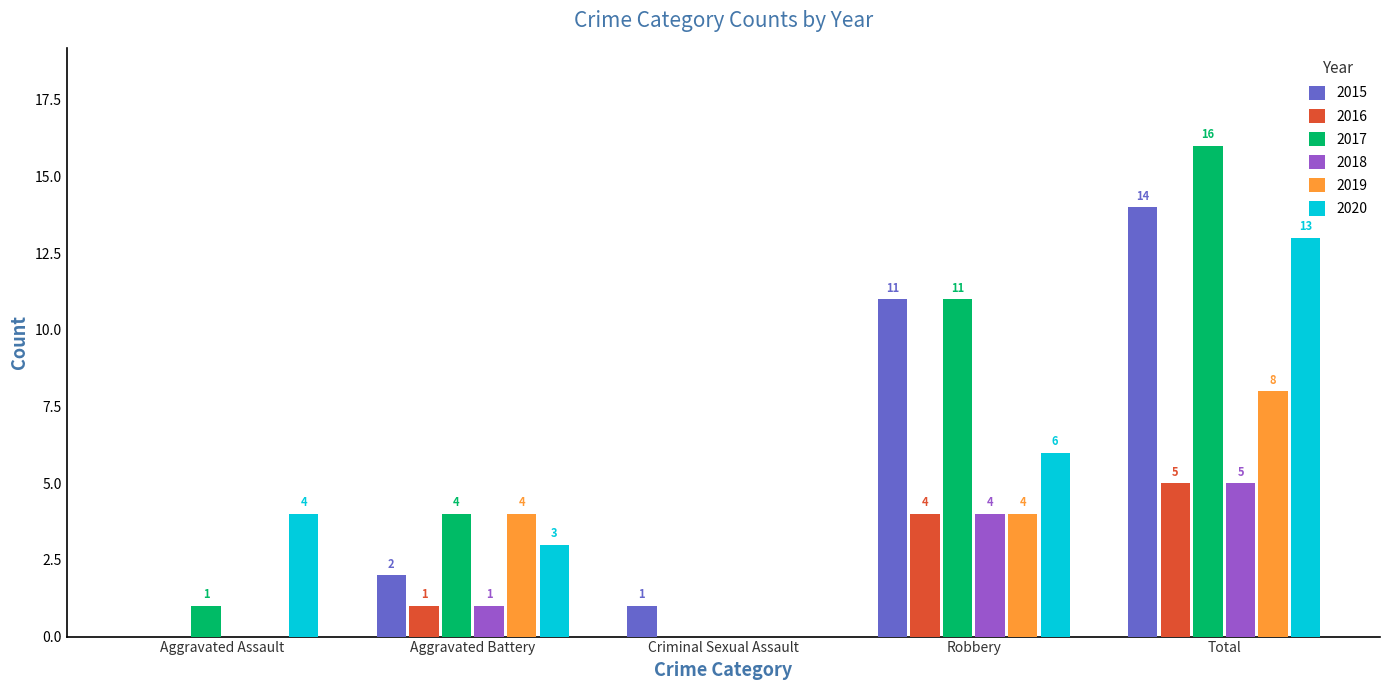

What is the difference between the 2020 values at Aggravated Assault and Aggravated Battery?

1